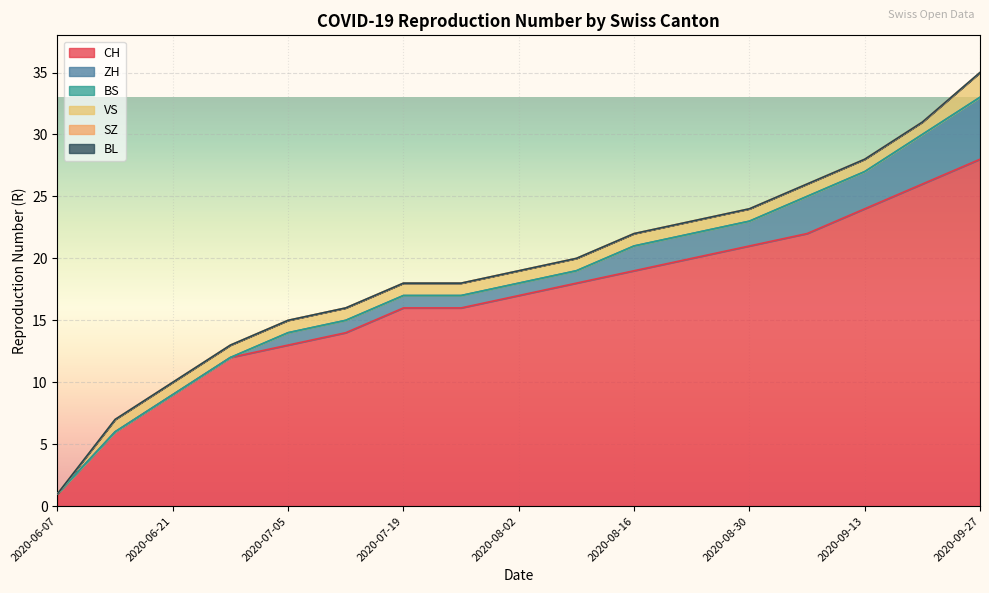

True or false: SZ and BS cross at least once.

False